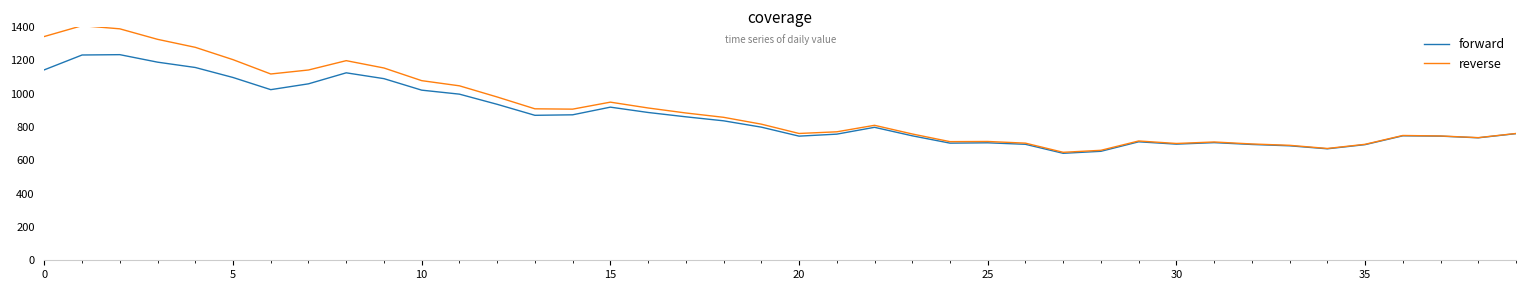

How many lines are shown in the chart?

2